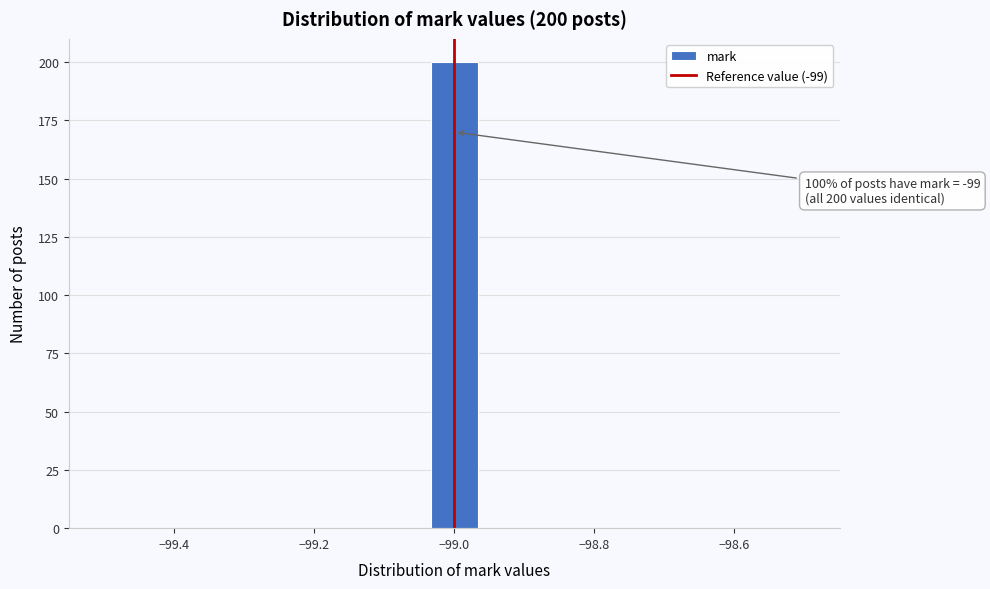

Around what value on the x-axis is the tallest bar? Give the approximate position of its centre, as read against the axis.

-99.00